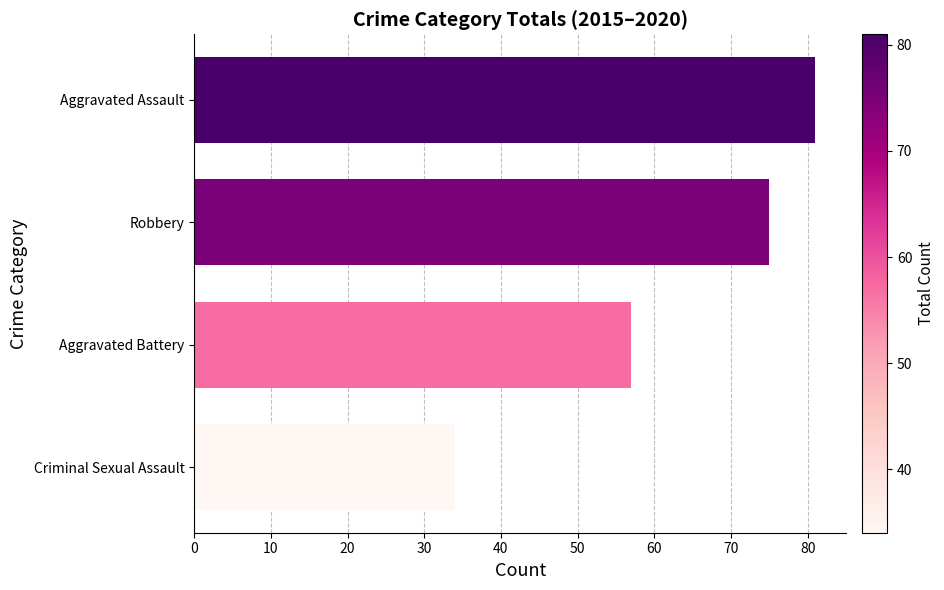

Is it true that the value at Aggravated Battery is 16?

False